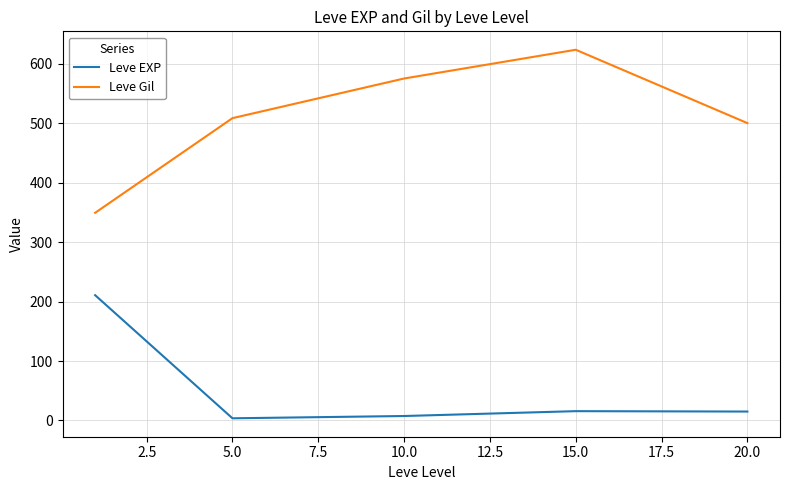

Does the chart display data point markers on the line(s)?

No